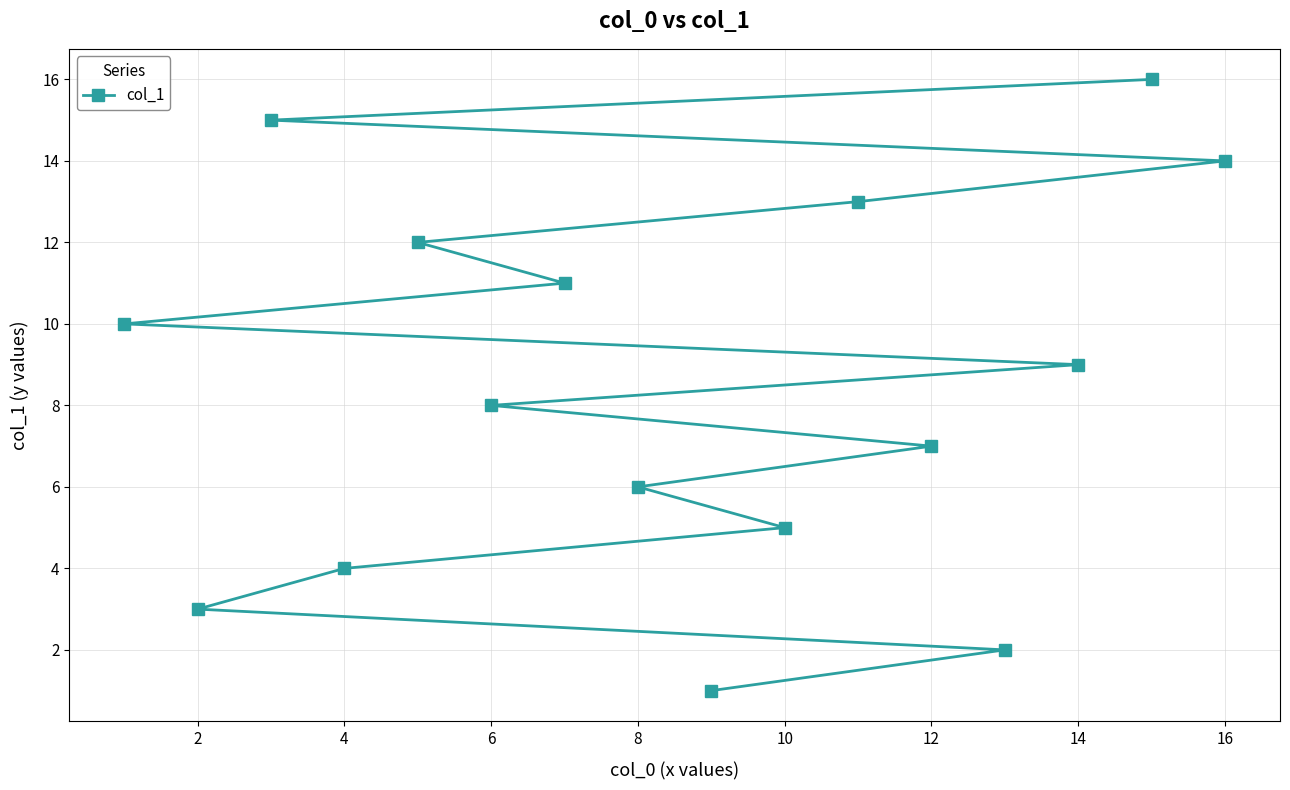

The value at 15 is 16. True or false?

True